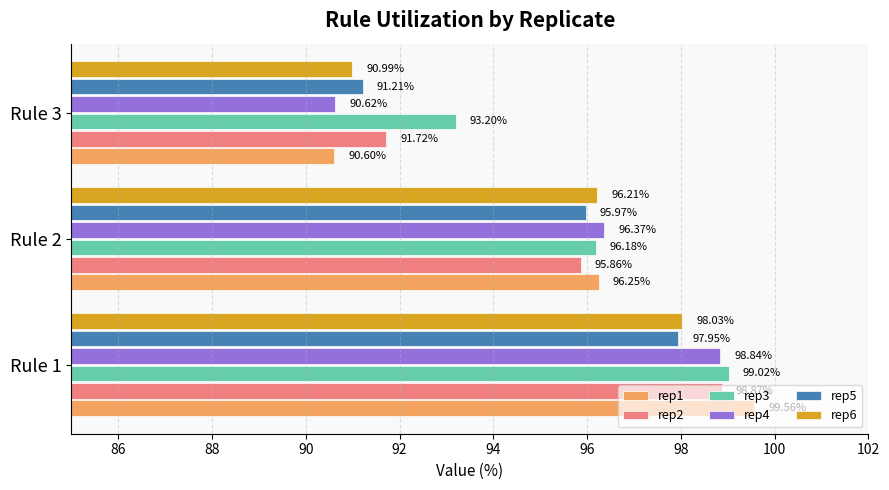

What is the difference between the second highest and minimum values in the rep6 series?

5.2